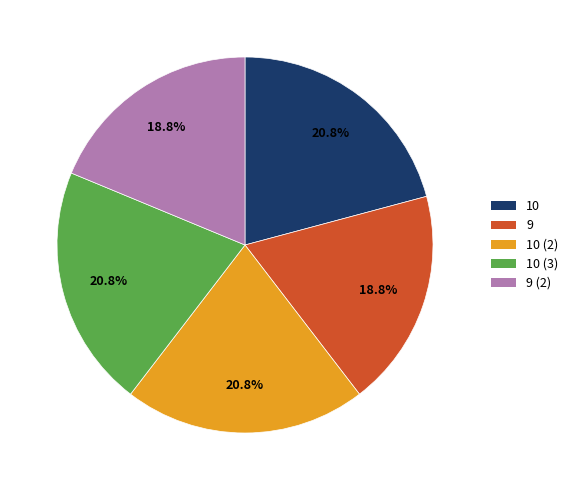

What is the ratio of the value at 9 to the value at 10?

0.9